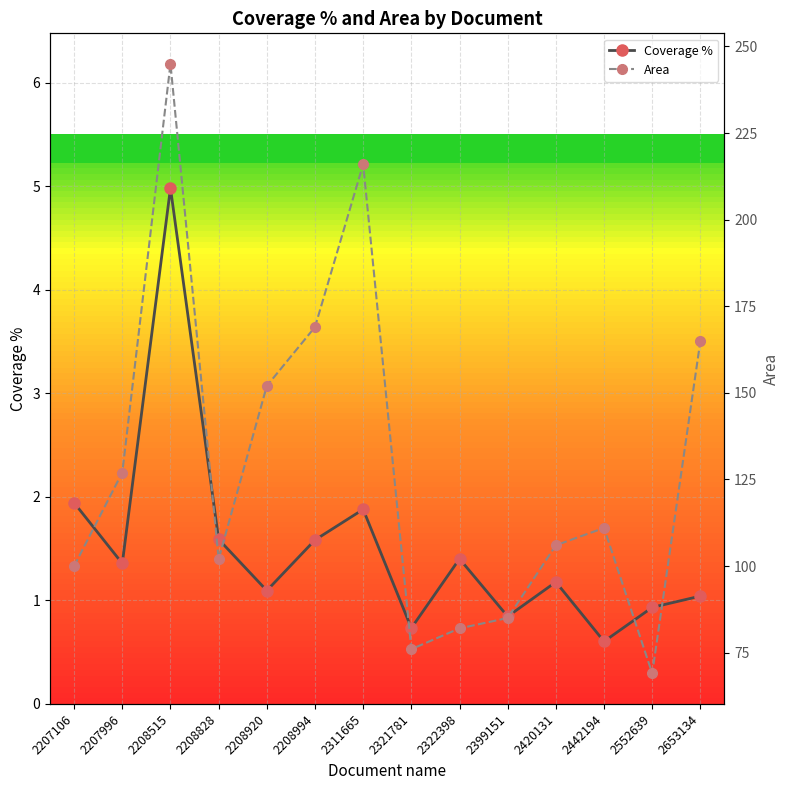

Rank the series by their average value, from lowest to highest.

Coverage %, Area